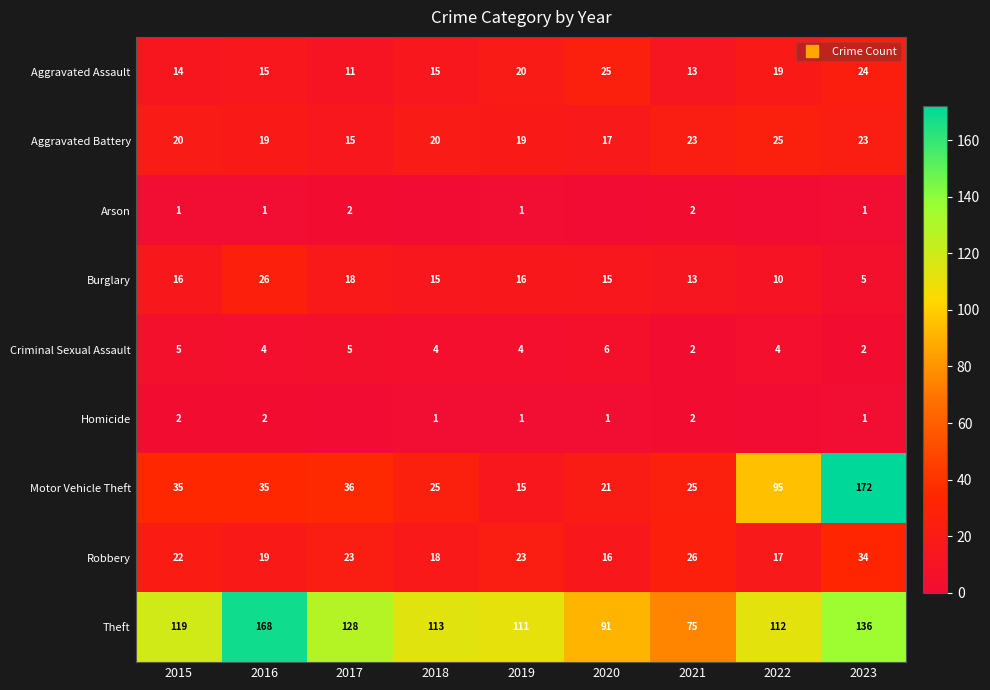

Is it true that Arson equals 1 at 2018?

False